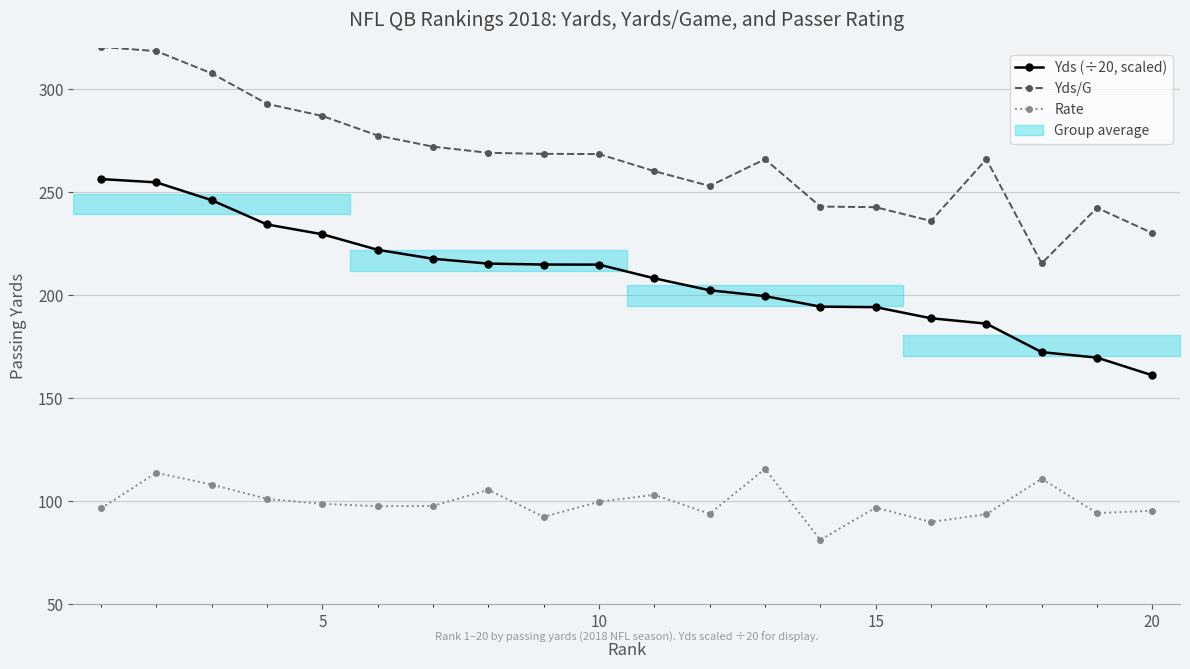

At how many categories does at least one series exceed 115?

20